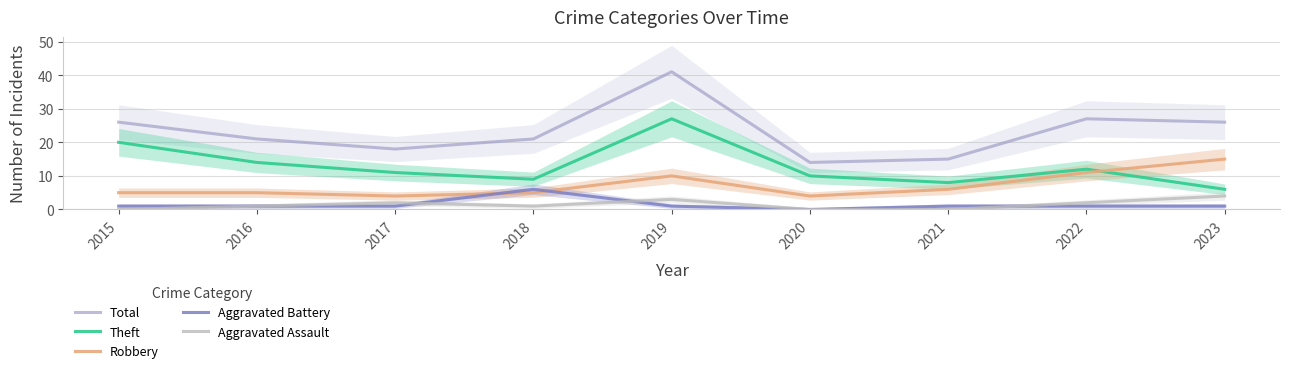

Reading left to right, transcribe all the data shown in this chart.

Total: 26	21	18	21	41	14	15	27	26
Theft: 20	14	11	9	27	10	8	12	6
Robbery: 5	5	4	5	10	4	6	11	15
Aggravated Battery: 1	1	1	6	1	0	1	1	1
Aggravated Assault: 0	1	2	1	3	0	0	2	4